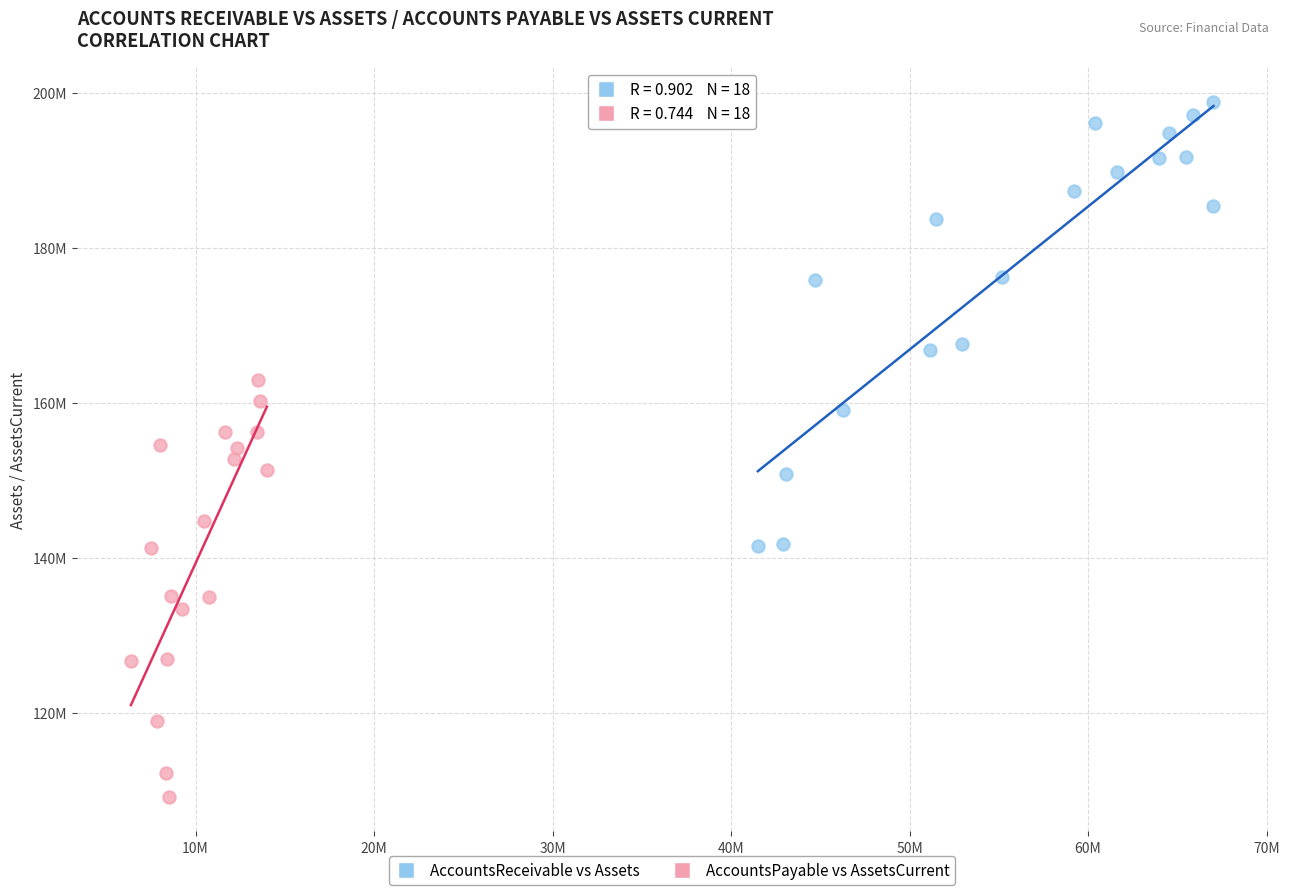

Which series has the widest spread of Y values?

AccountsReceivable vs Assets